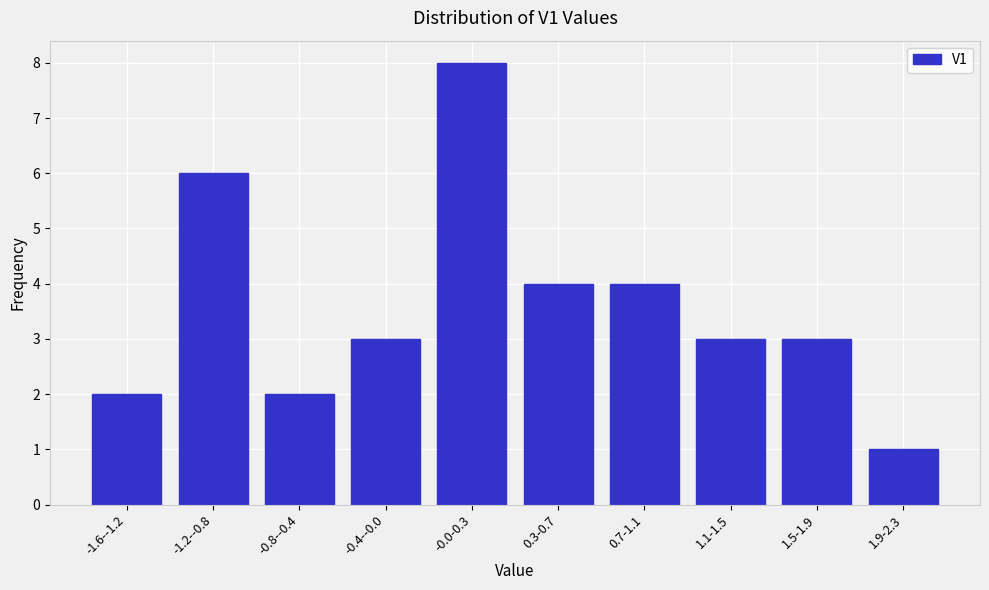

Reading right to left, what are all the values shown in this chart?

1	3	3	4	4	8	3	2	6	2